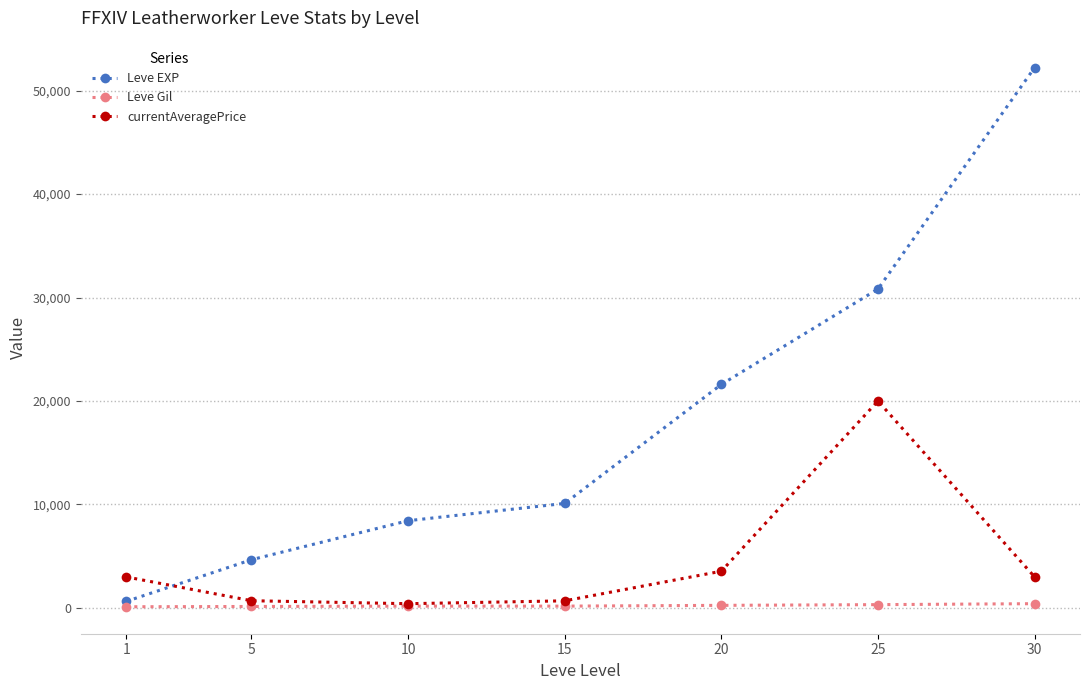

Which series changed the most between 10 and 20?

Leve EXP